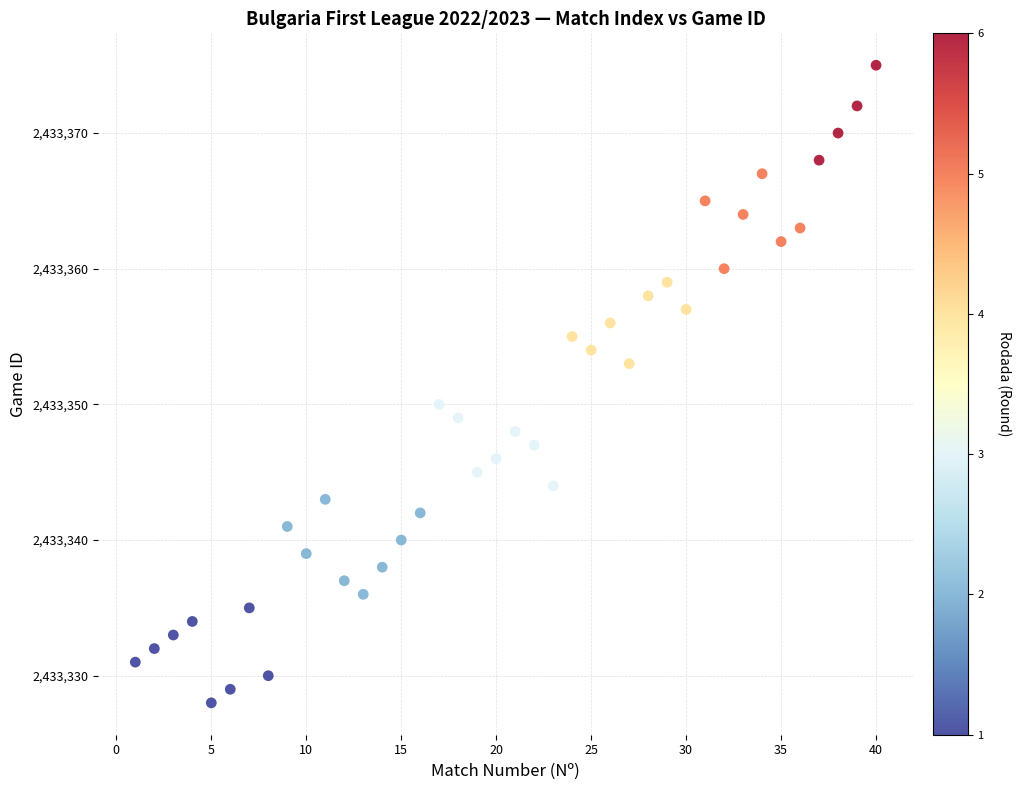

What is the range of X values (max minus min)?

39